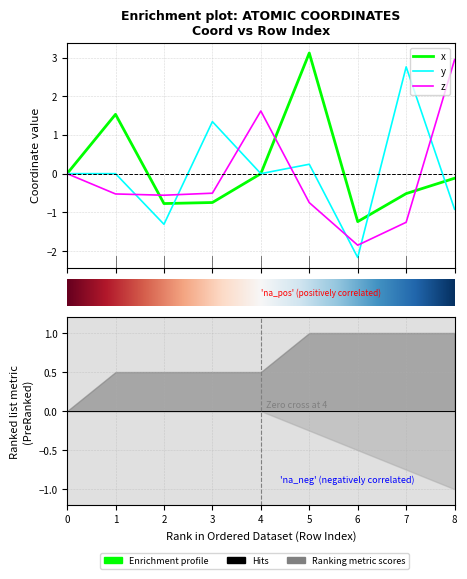

How many series are shown in this chart?

3